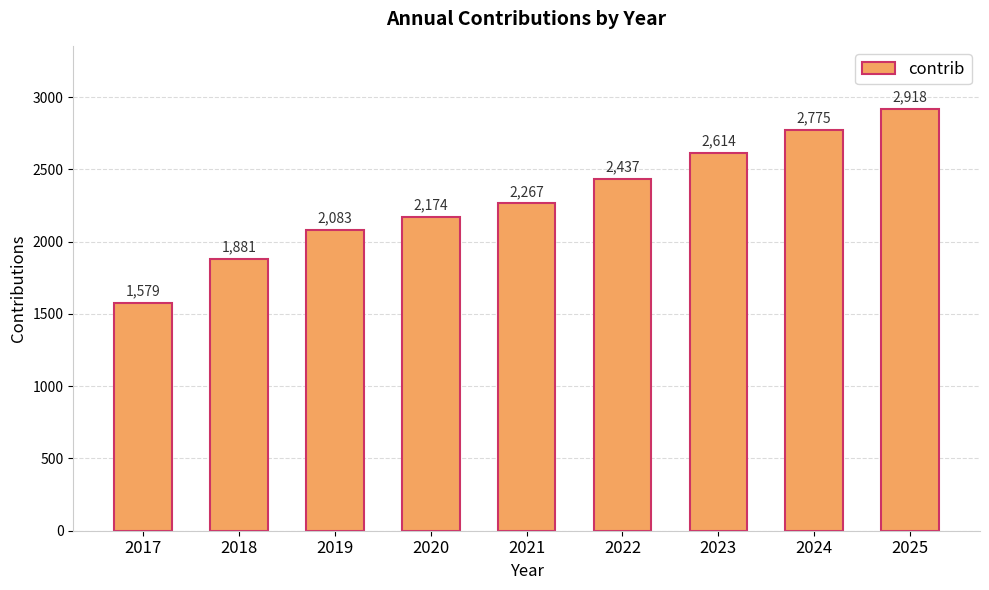

What is the change in value from 2021 to 2024?

+508